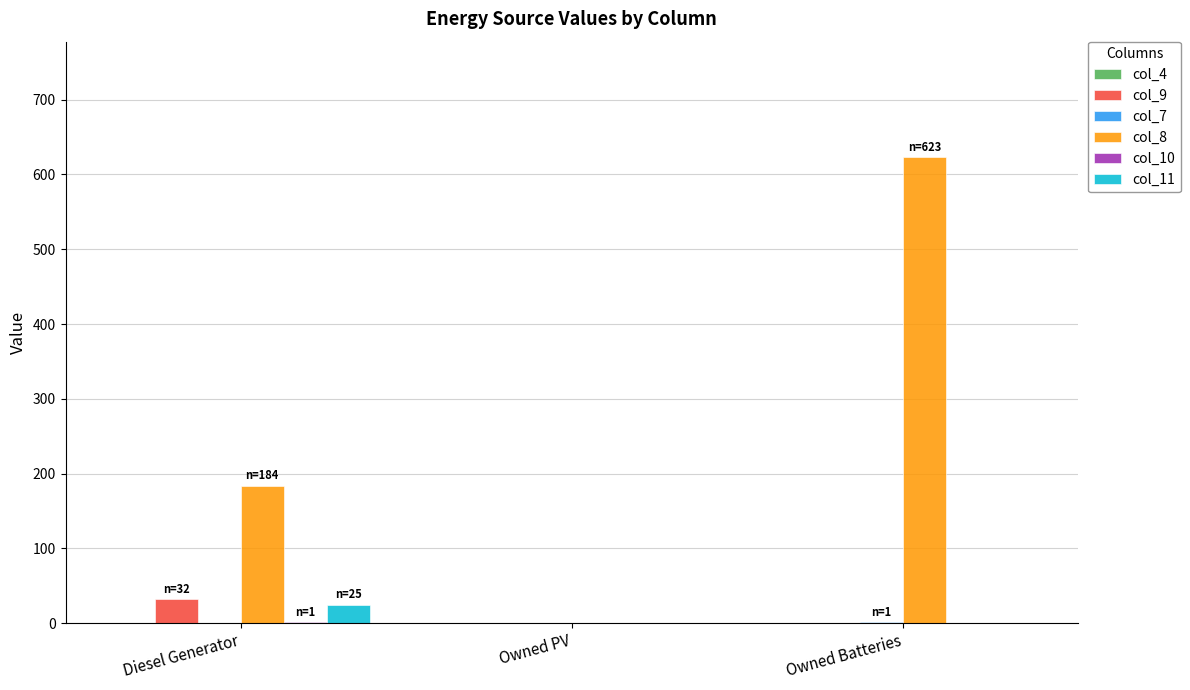

What is the sum of all col_11 values?

25